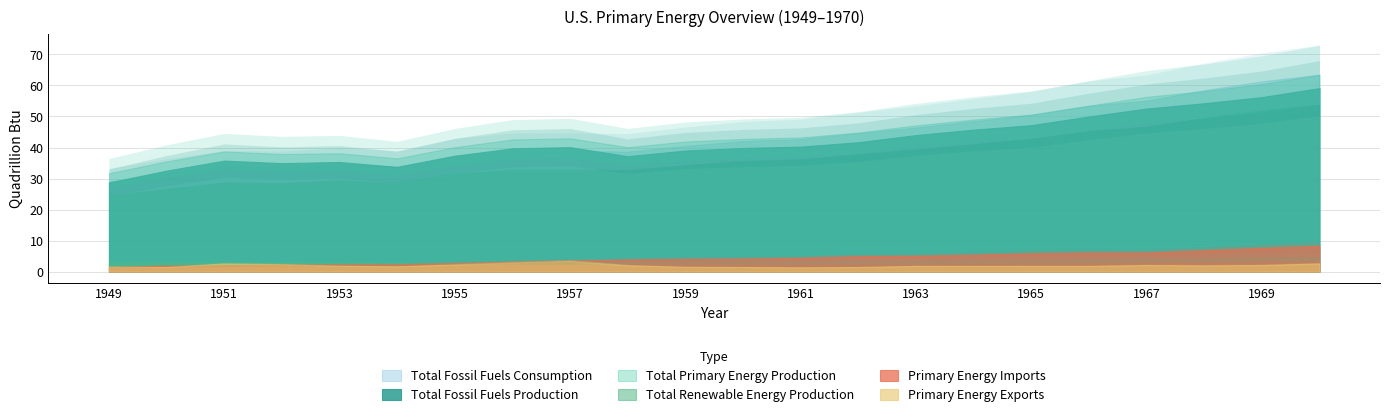

What is the sum of all Total Renewable Energy Production values?

69.5